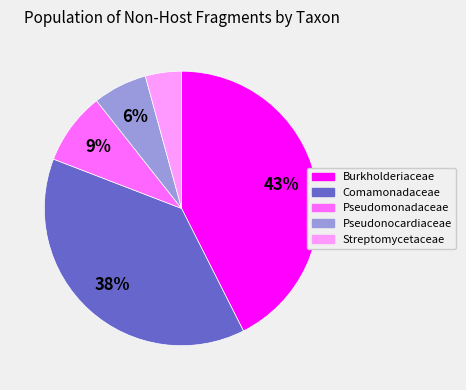

What is the largest slice in the pie chart?

Burkholderiaceae